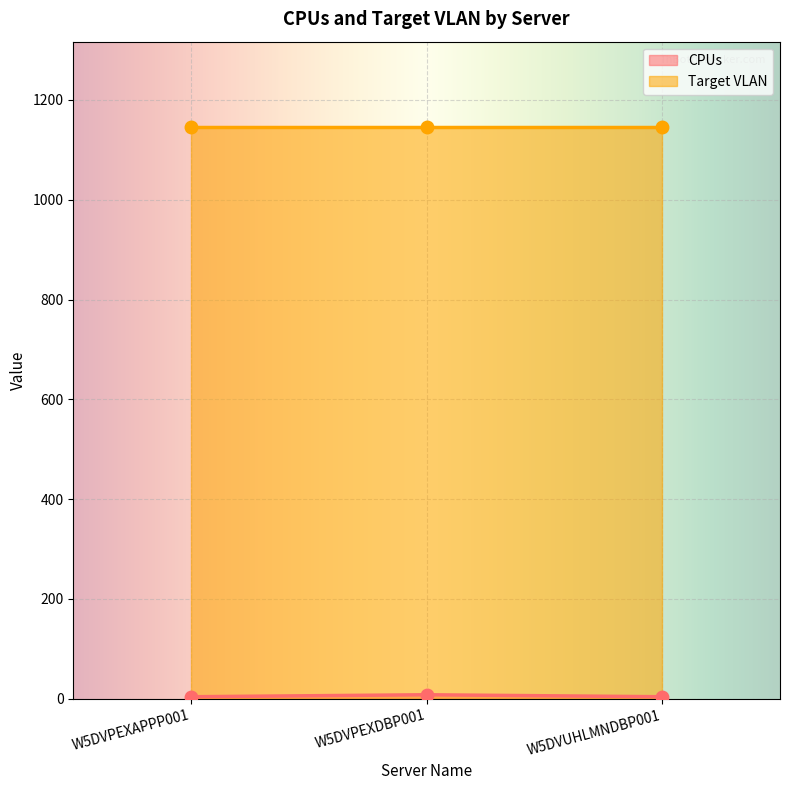

What is the average value?

5